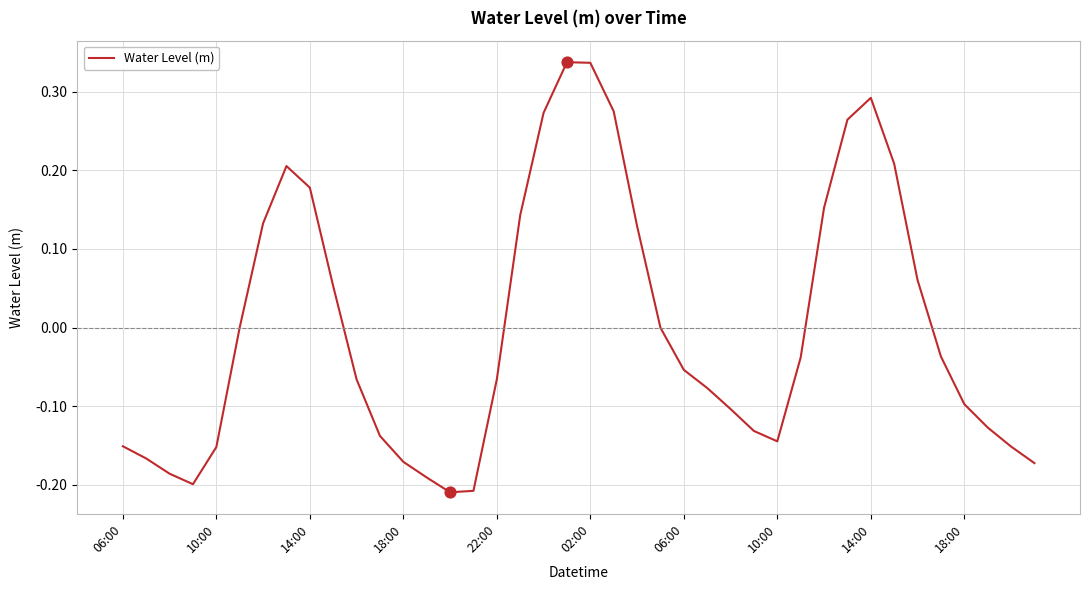

What is the difference between the maximum and minimum values?

0.5